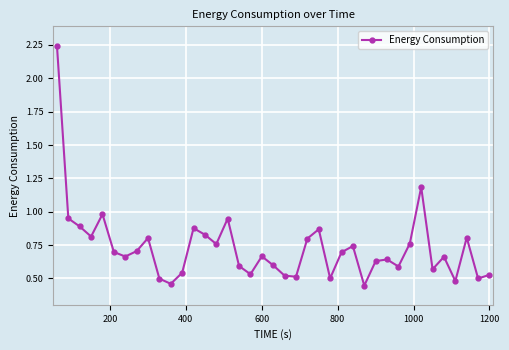

True or false: there are more than 0 points higher than both neighbors.

True